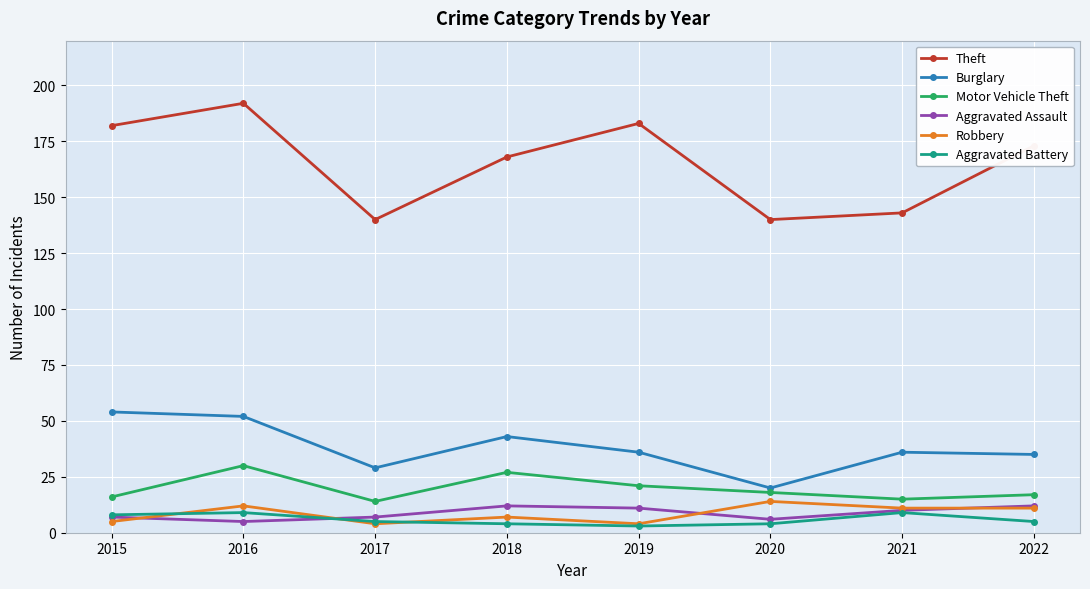

Reading left to right, extract all data points from this chart.

Theft: 182	192	140	168	183	140	143	173
Burglary: 54	52	29	43	36	20	36	35
Motor Vehicle Theft: 16	30	14	27	21	18	15	17
Aggravated Assault: 7	5	7	12	11	6	10	12
Robbery: 5	12	4	7	4	14	11	11
Aggravated Battery: 8	9	5	4	3	4	9	5